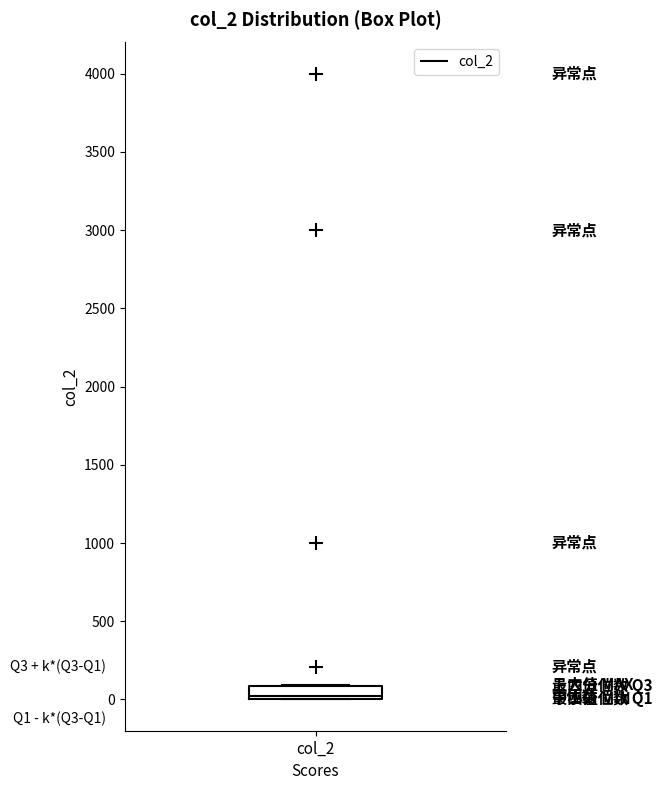

Transcribe this box plot: give where the median line is, the range the box spans, and where the two whiskers end, as read against the y-axis. The values are not printed on the chart, so give them approximately, as read against the axis.

median 0 (just above the box's lower edge), box 0 to 100, whiskers 0 to 100